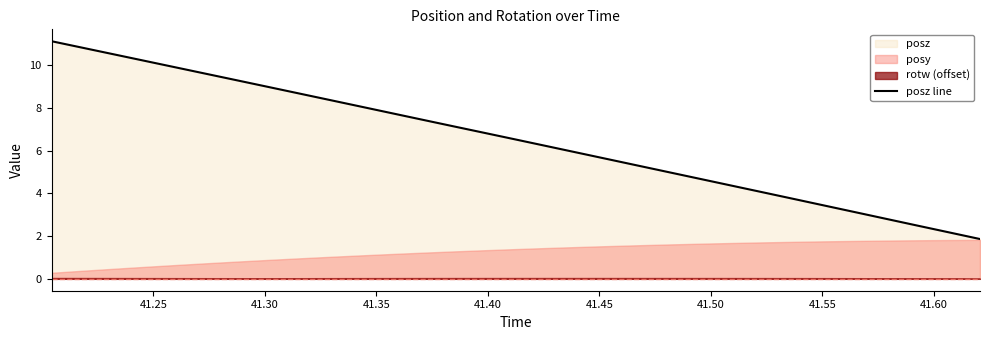

How many lines are shown in the chart?

1